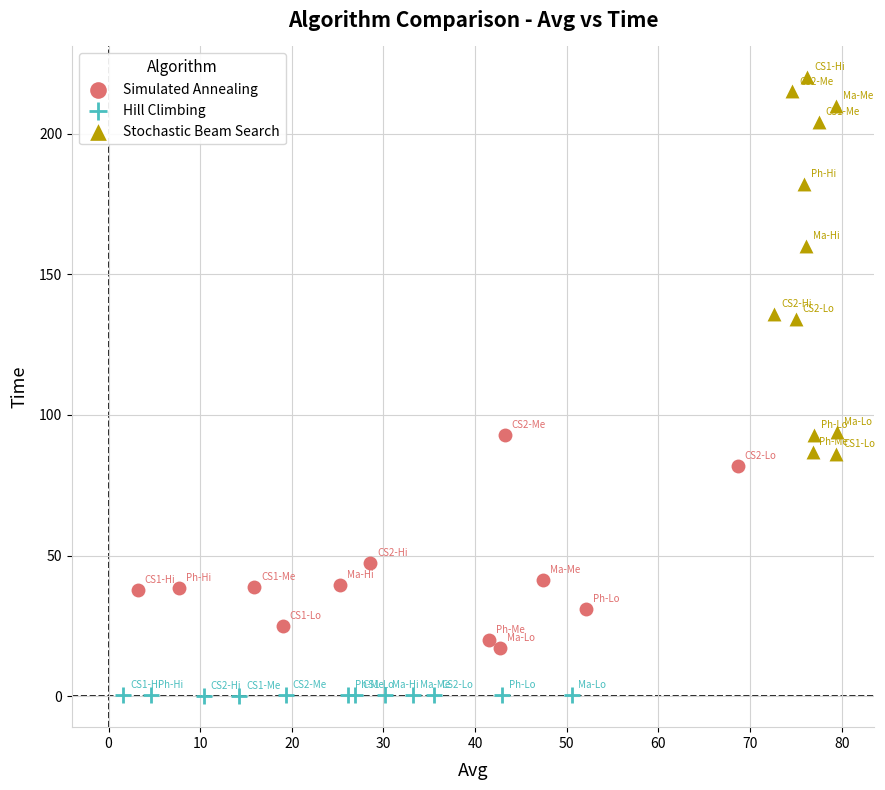

Which series reaches the maximum Y coordinate?

Stochastic Beam Search